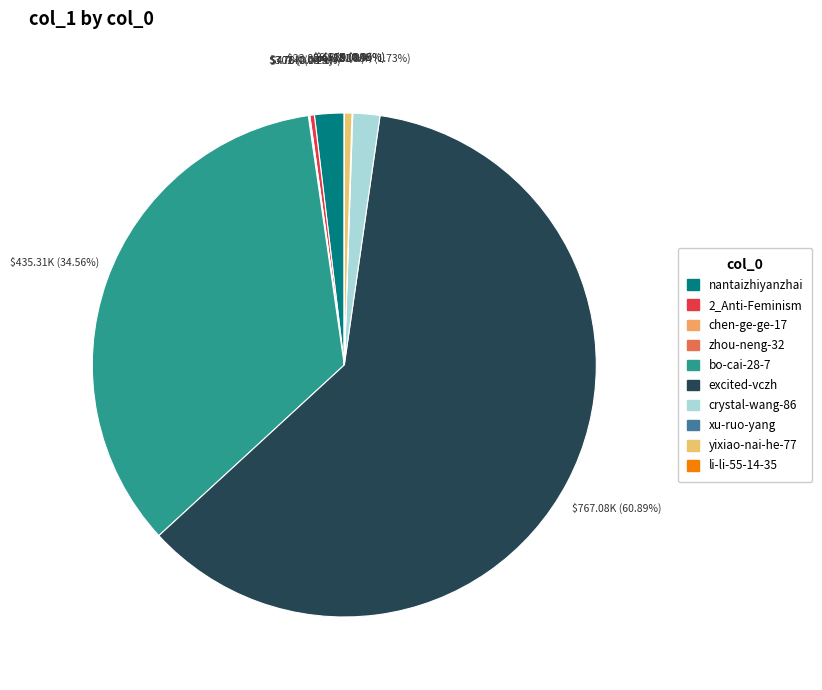

What is the ratio of the value at nantaizhiyanzhai to the value at crystal-wang-86?

1.1